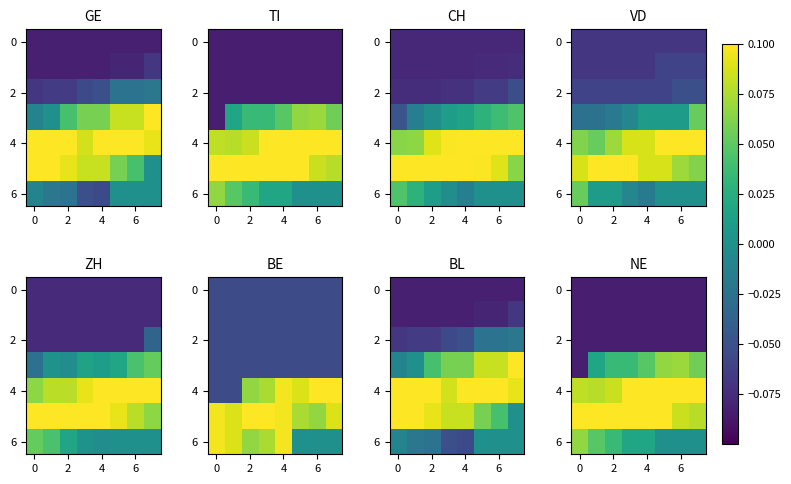

What is the minimum value shown in the chart?

-0.1